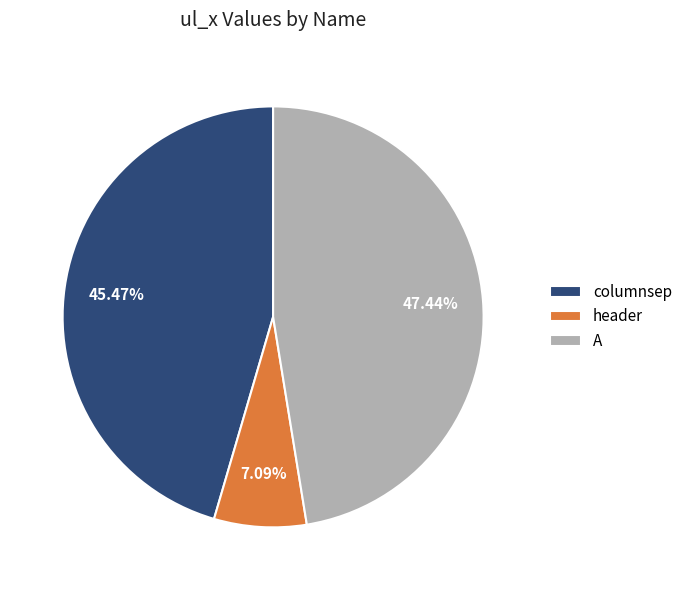

Does any single category account for the majority?

No